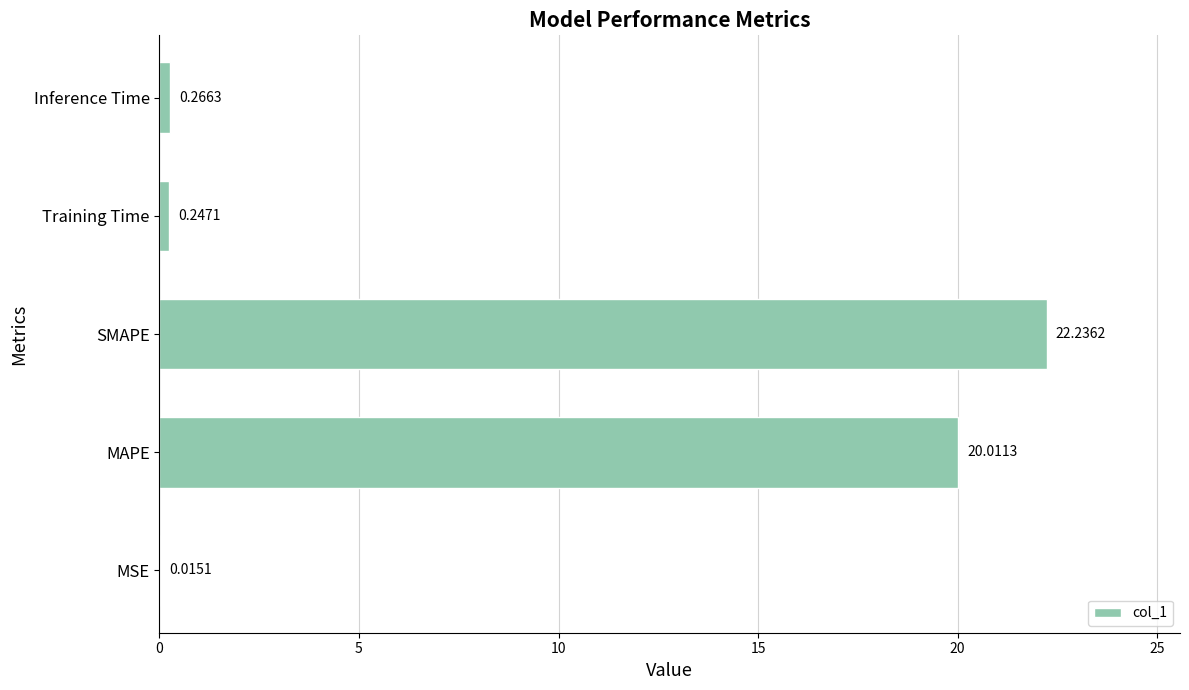

Does the chart contain stacked bars?

No